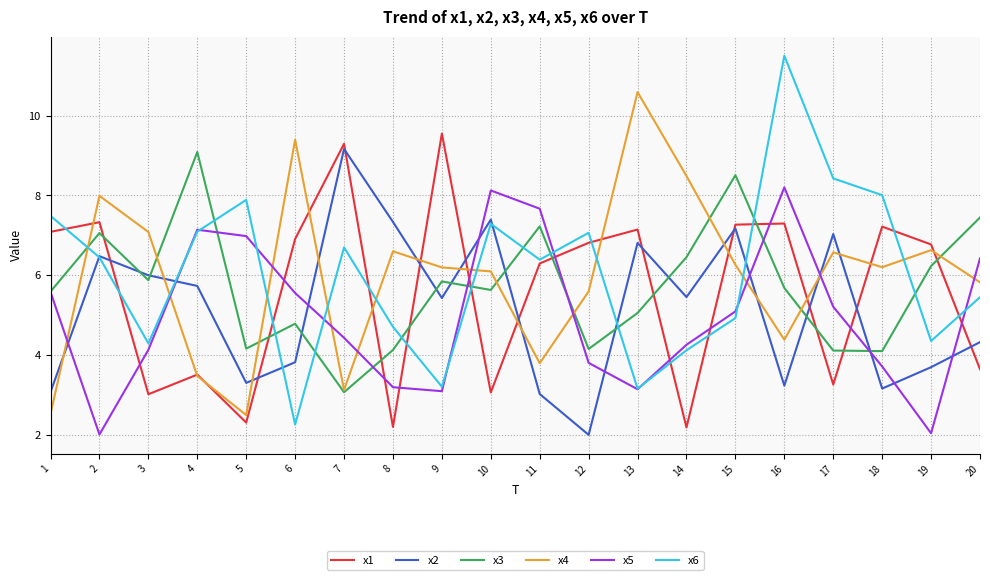

Between which two adjacent categories do x5 and x2 first intersect?

1 and 2